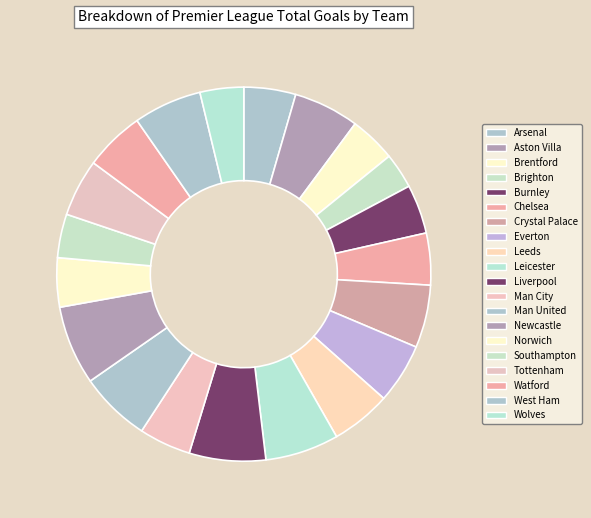

Which category has the smallest portion of the pie?

Brighton